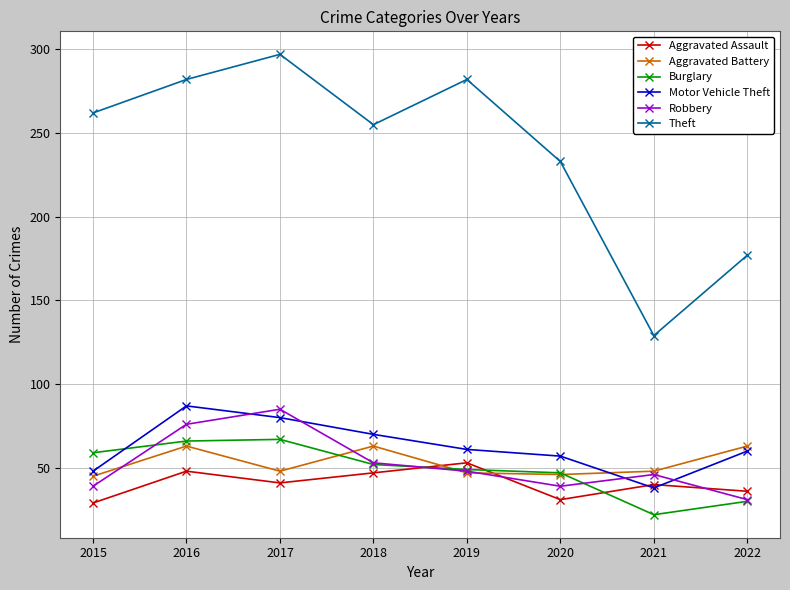

What is the value of the Robbery point at the 8th from the left?

31